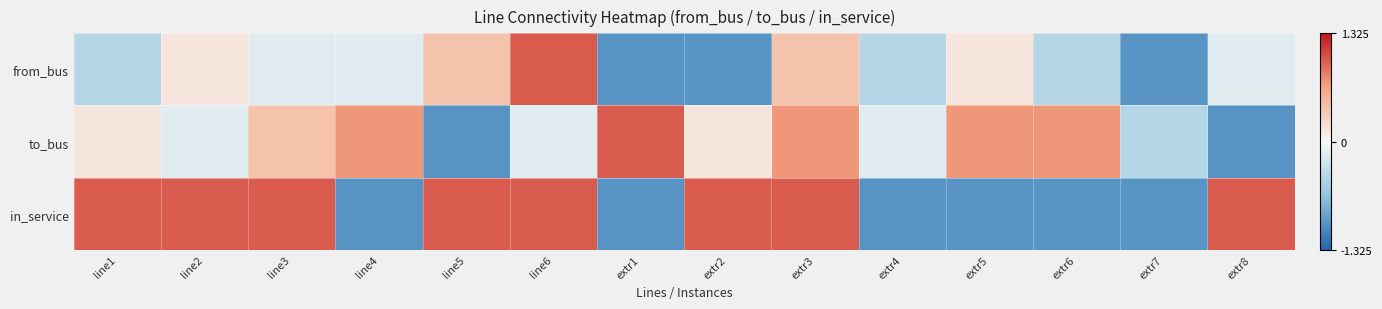

Reading right to left, extract all data points from this chart.

from_bus: extr8=-0.1	extr7=-1.0	extr6=-0.4	extr5=0.1	extr4=-0.4	extr3=0.4	extr2=-1.0	extr1=-1.0	line6=1.0	line5=0.4	line4=-0.1	line3=-0.1	line2=0.1	line1=-0.4
to_bus: extr8=-1.0	extr7=-0.4	extr6=0.7	extr5=0.7	extr4=-0.1	extr3=0.7	extr2=0.1	extr1=1.0	line6=-0.1	line5=-1.0	line4=0.7	line3=0.4	line2=-0.1	line1=0.1
in_service: extr8=1.0	extr7=-1.0	extr6=-1.0	extr5=-1.0	extr4=-1.0	extr3=1.0	extr2=1.0	extr1=-1.0	line6=1.0	line5=1.0	line4=-1.0	line3=1.0	line2=1.0	line1=1.0